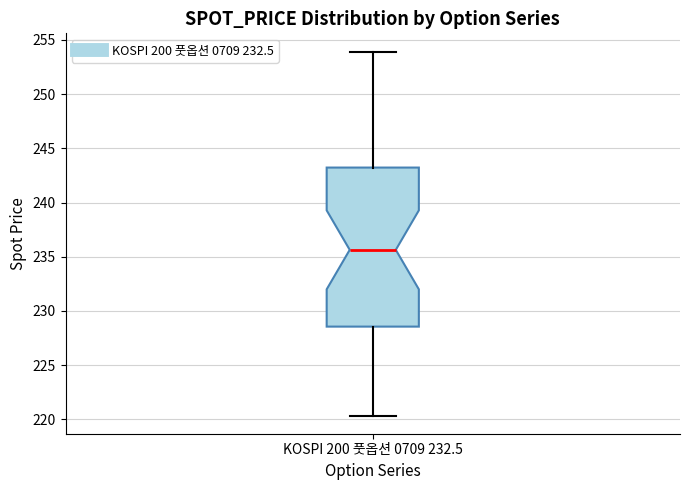

Transcribe this box plot: give where the median line is, the range the box spans, and where the two whiskers end, as read against the y-axis. The values are not printed on the chart, so give them approximately, as read against the axis.

median 235.5, box 228.5 to 243.0, whiskers 220.5 to 254.0